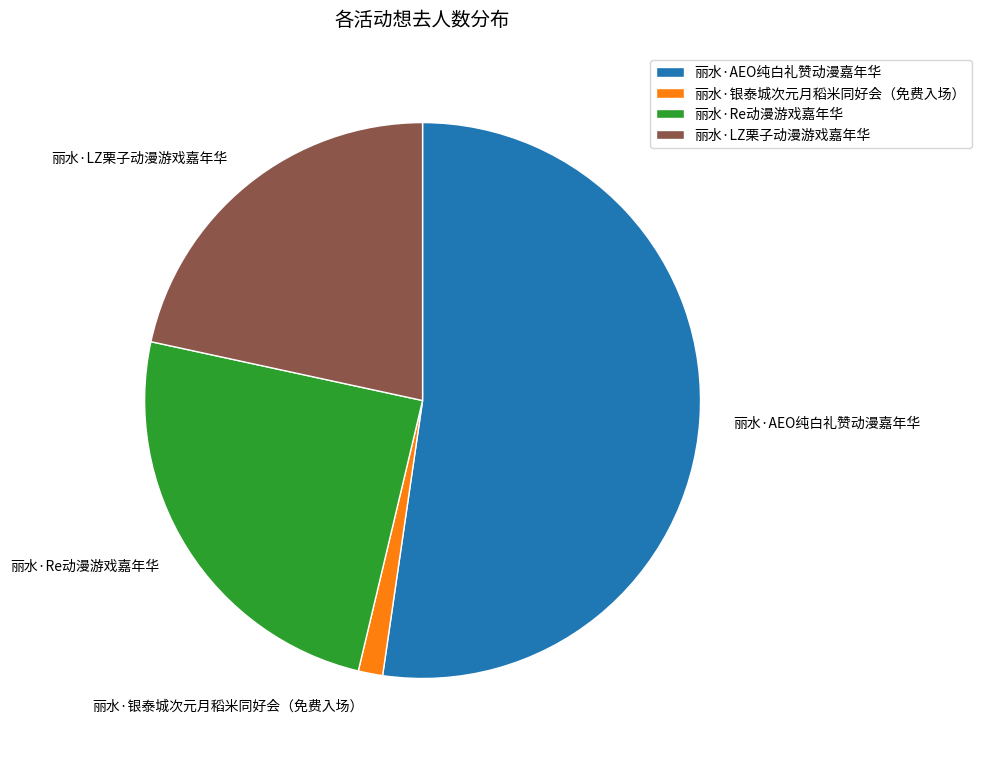

True or false: 丽水·银泰城次元月稻米同好会（免费入场） accounts for 11% of the total.

False